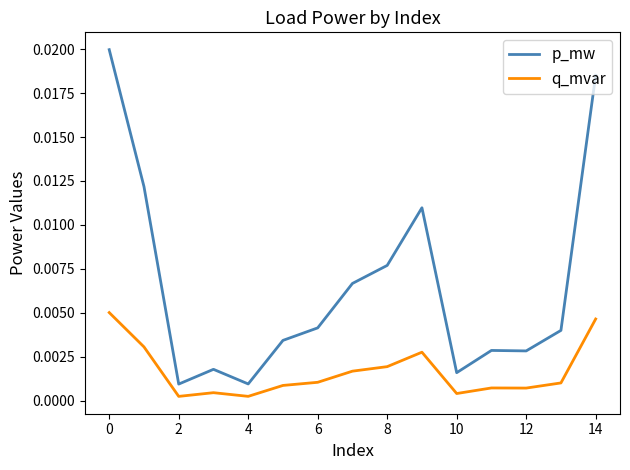

List the series in order of their overall mean, highest first.

p_mw, q_mvar